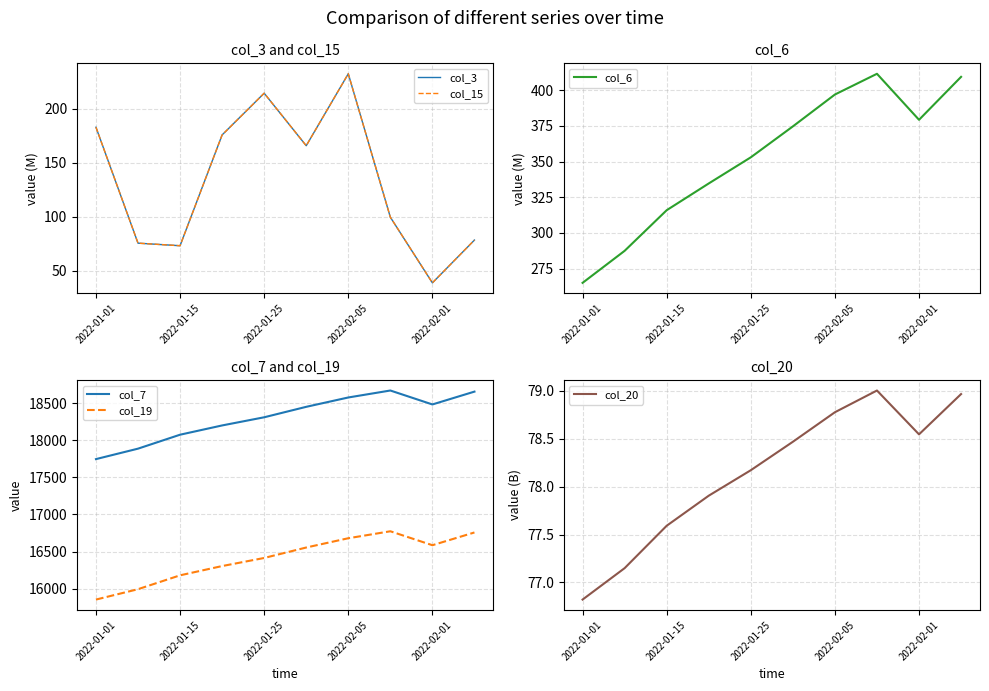

What value does the col_19 series have at 2022-02-01, to the nearest 100?

16600